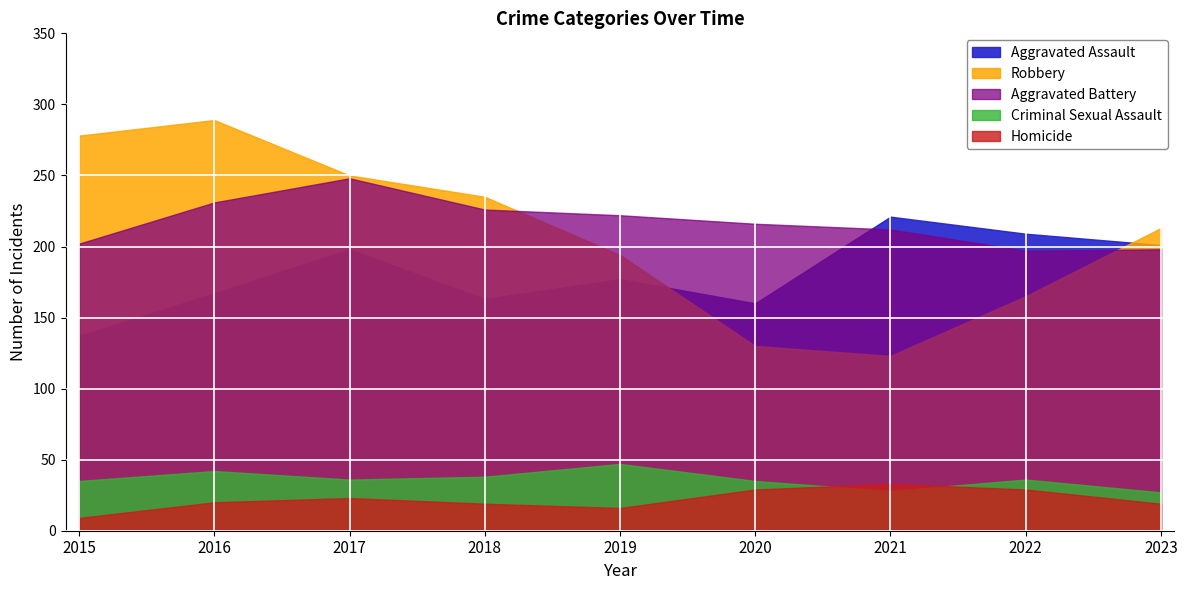

How many distinct data groups are displayed?

5